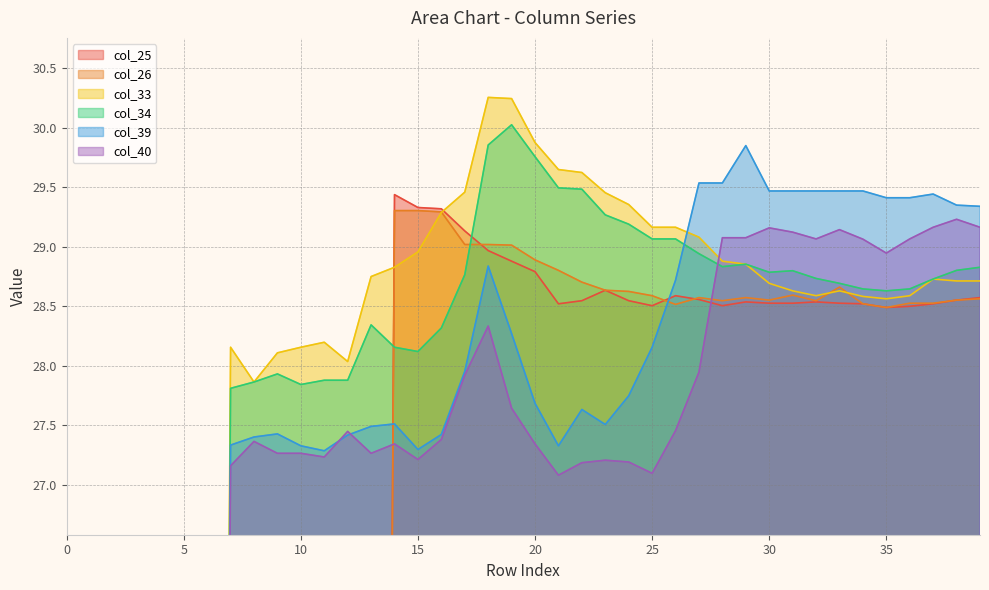

What is the value of the col_26 point at the 29th from the left?

28.5